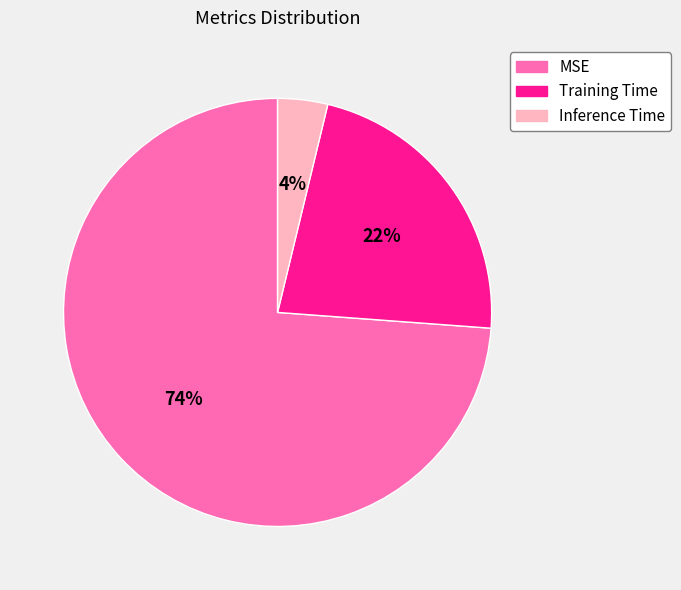

Is it true that MSE is 74% of the pie?

True